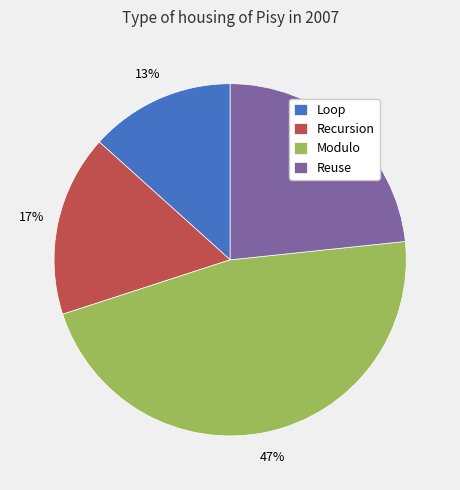

Count the number of slices in the pie.

4